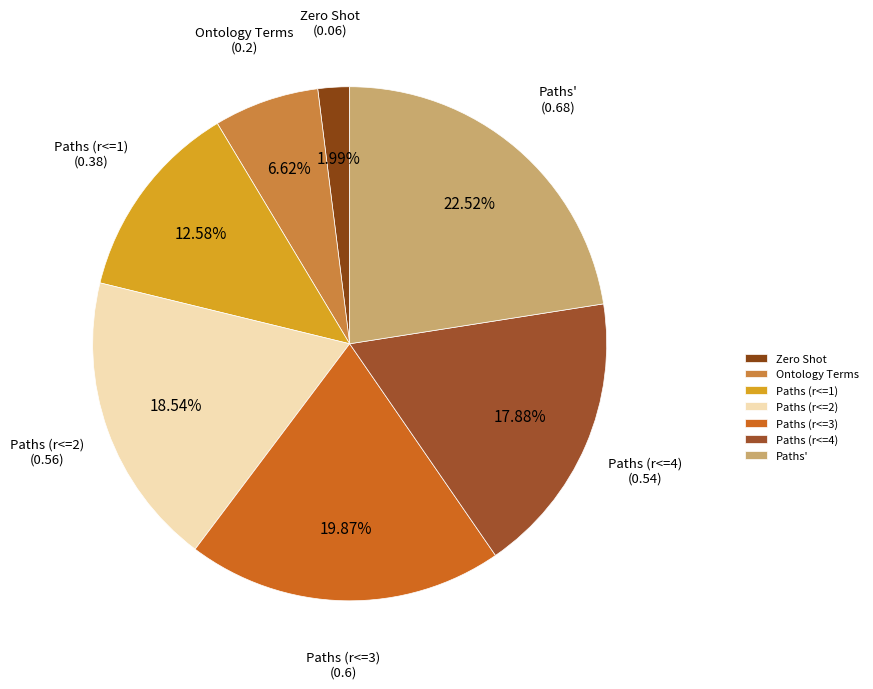

Rank the categories by value from highest to lowest.

Paths', Paths (r<=3), Paths (r<=2), Paths (r<=4), Paths (r<=1), Ontology Terms, Zero Shot